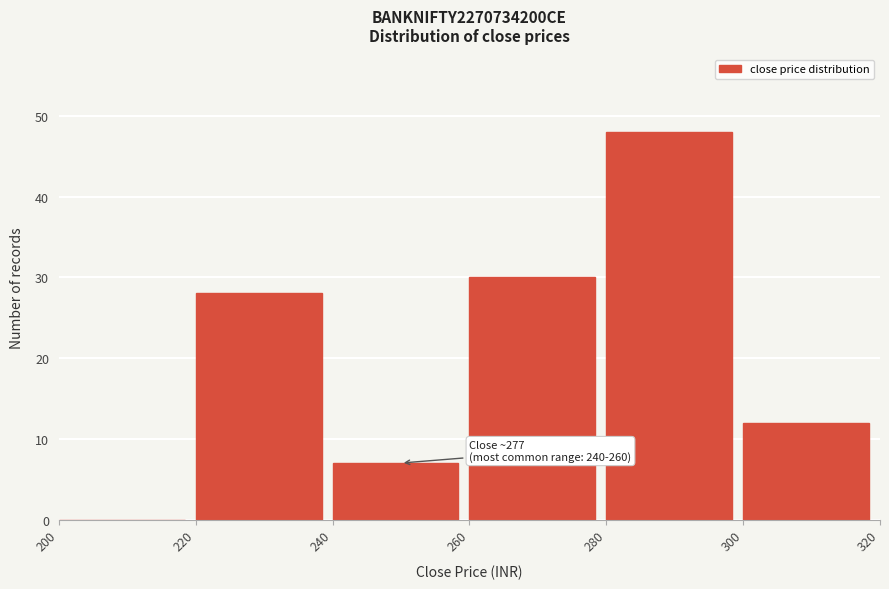

Which range on the x-axis has the tallest bar?

280 to 300